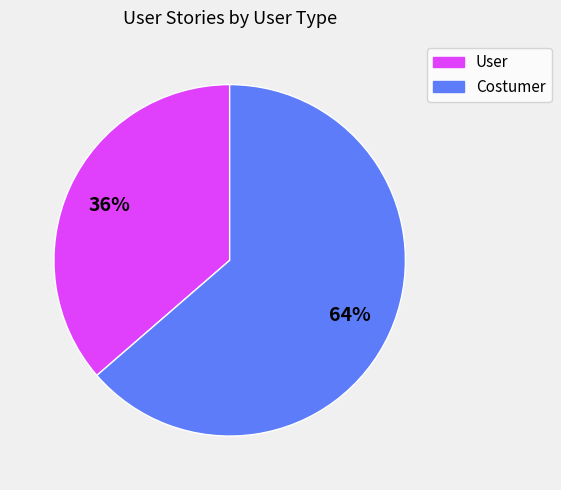

Approximately how many times larger is the value at User compared to Costumer?

0.6